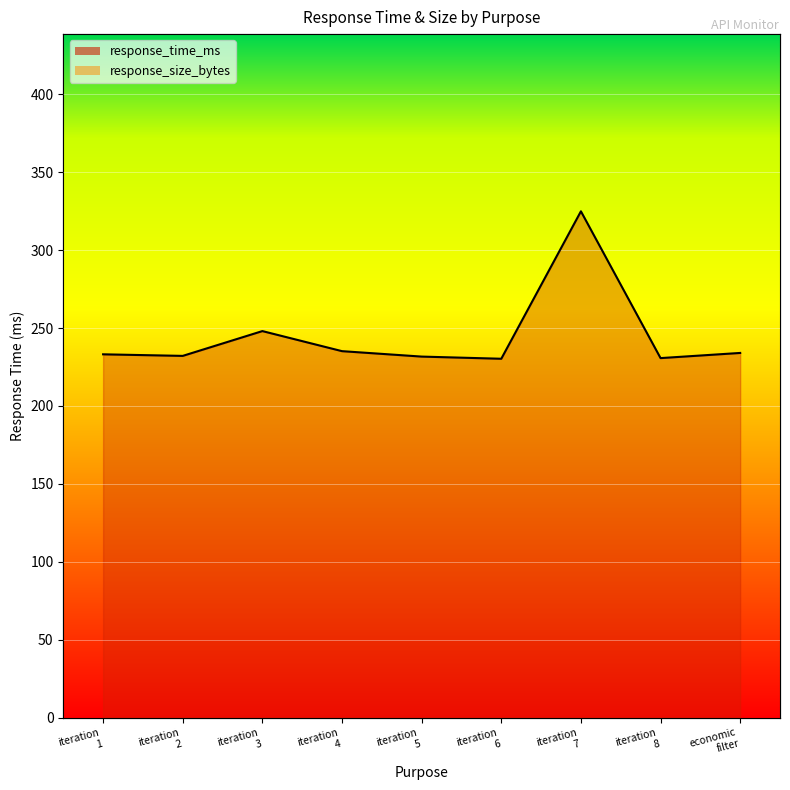

Between iteration 8 and economic filter, which series saw the biggest shift?

response_time_ms